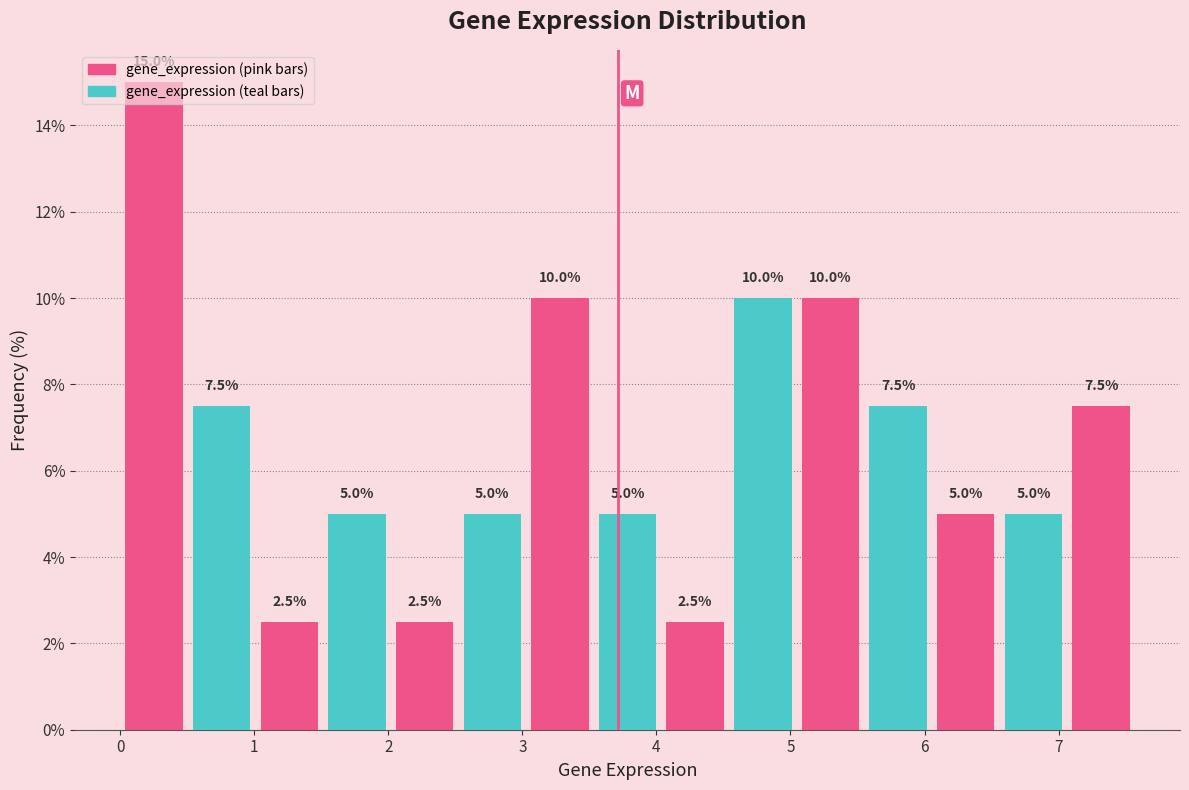

Which range on the x-axis has the tallest bar?

0.0 to 0.5